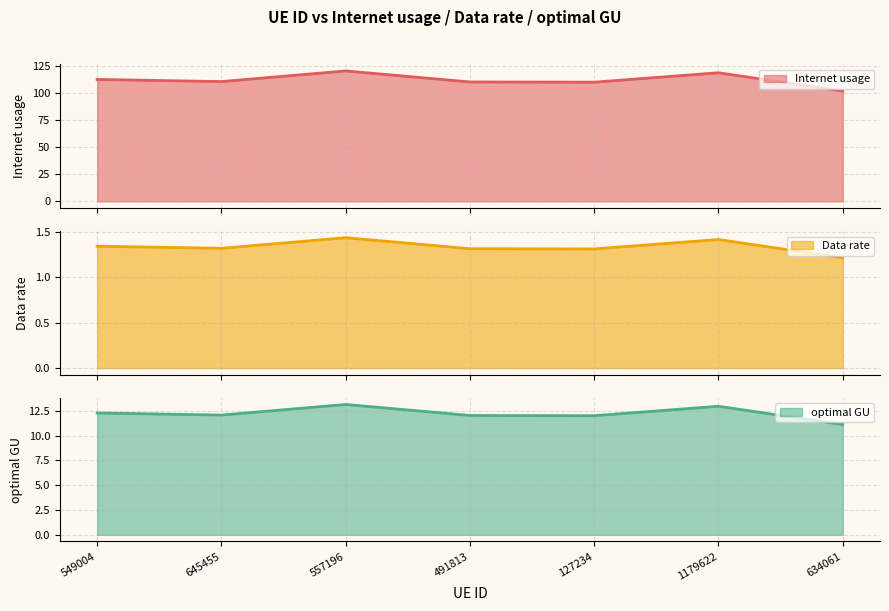

What is the spread (max minus min) of values at 549004?

111.3